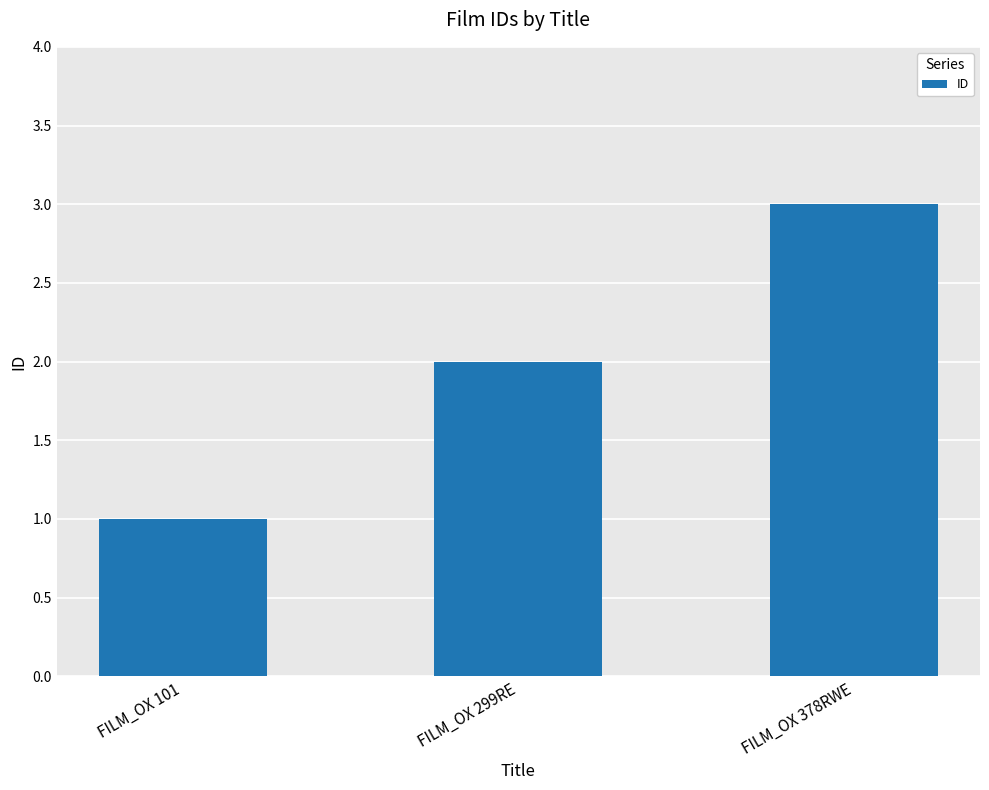

What is the sum of all values?

6